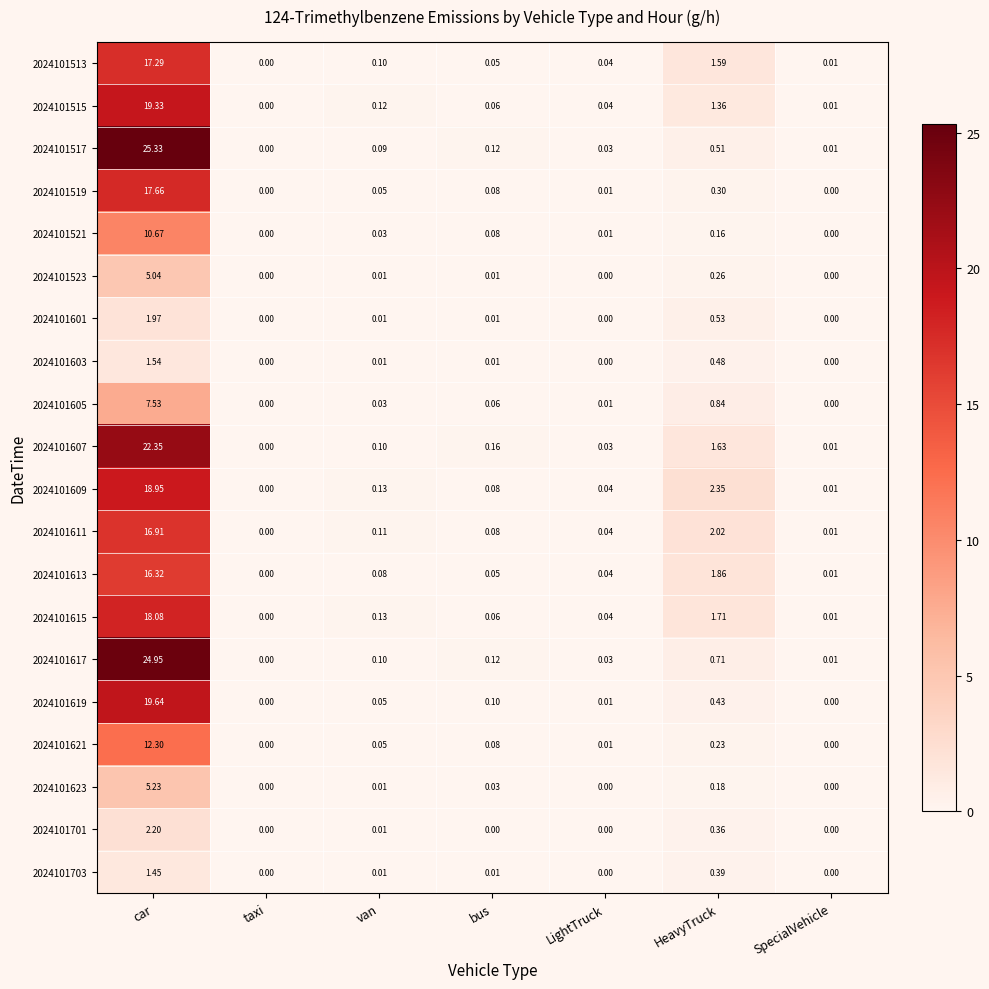

At which category does the chart reach its peak across all series?

car